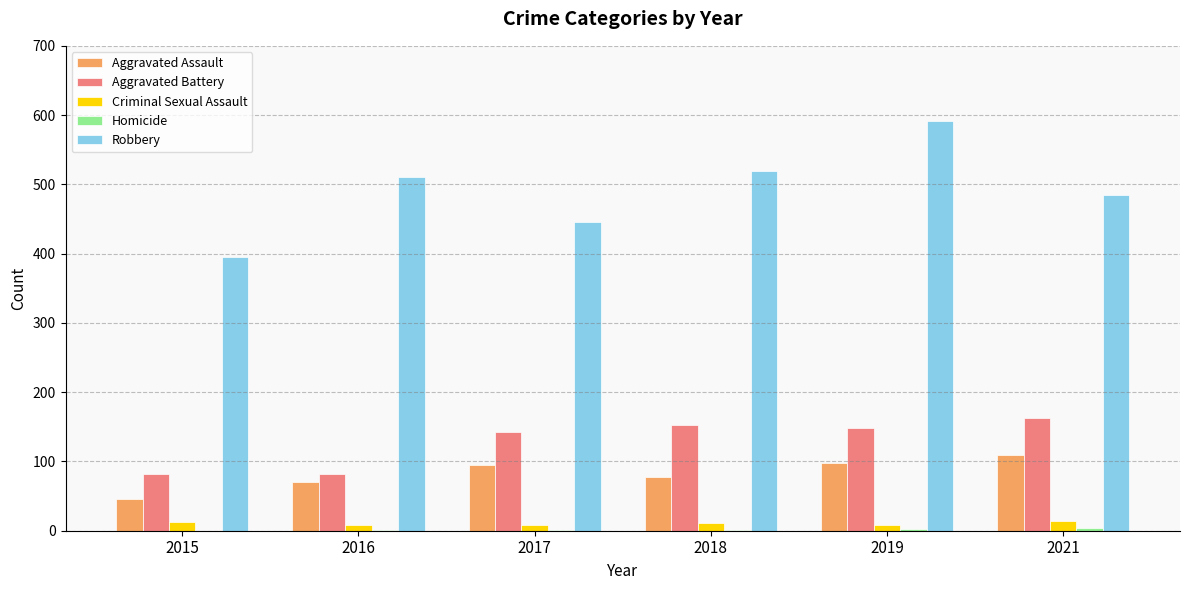

At which category is the sum across all series the highest?

2019